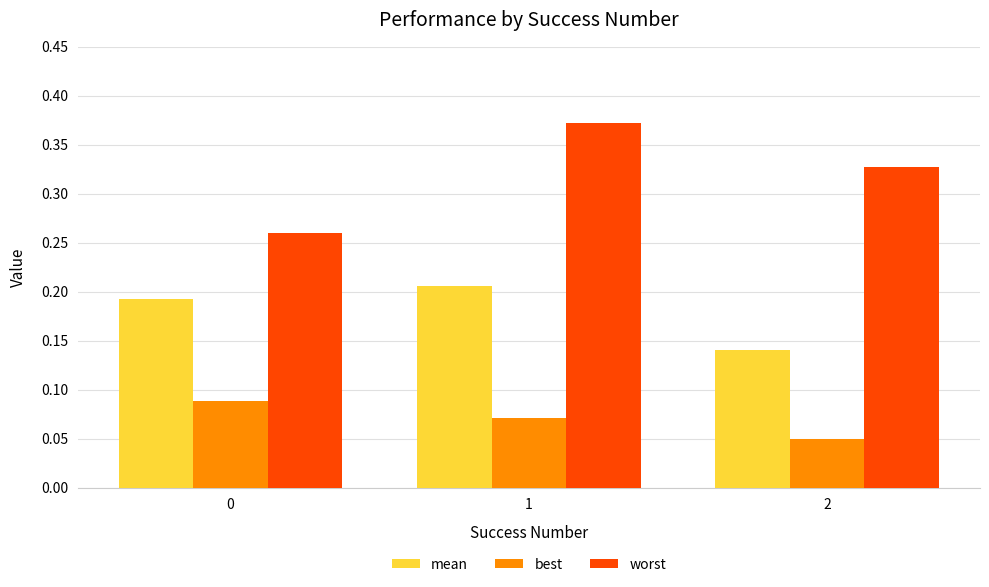

Which series has the largest range (max minus min)?

worst